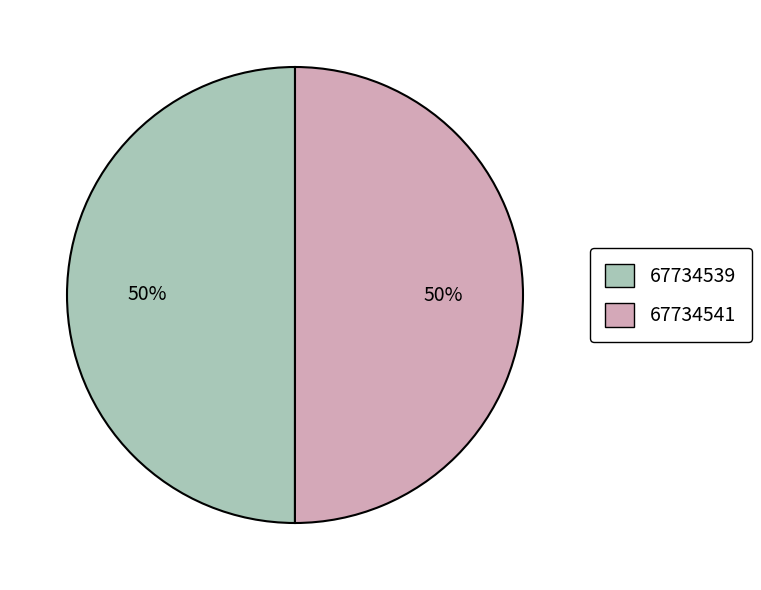

To the nearest percent, what percentage of the pie is 67734541?

50%